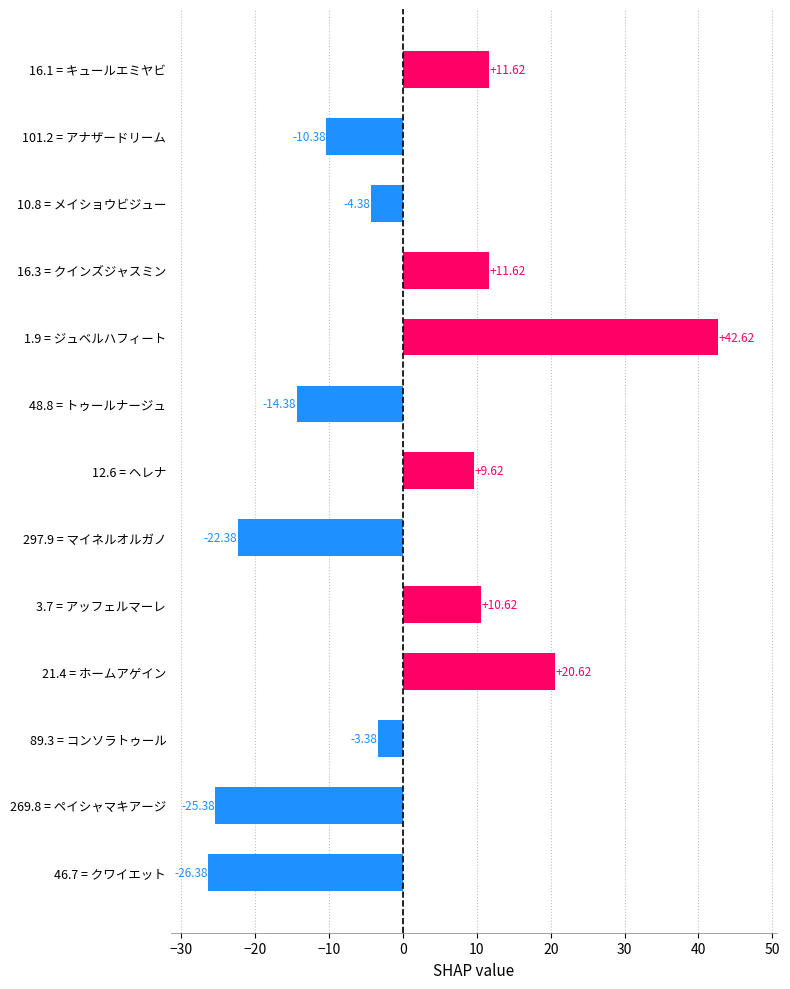

What is the sum of the values at 16.3 = クインズジャスミン and 101.2 = アナザードリーム?

1.2